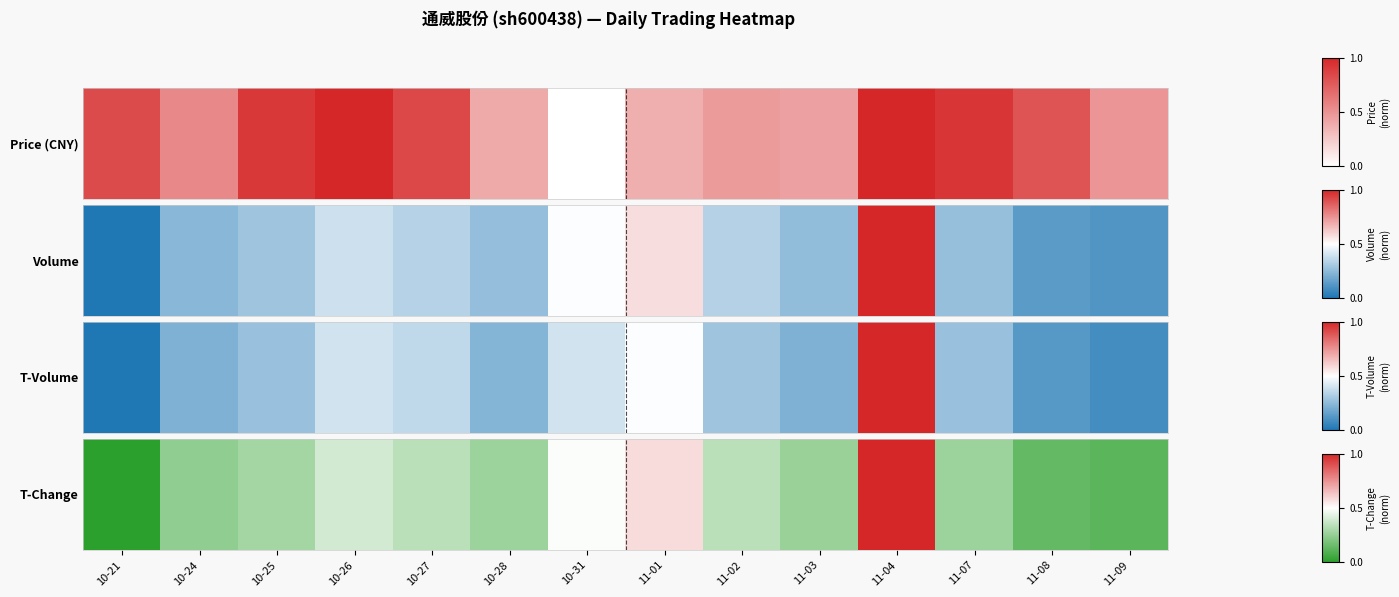

What value does the data have at 11-07?

0.3